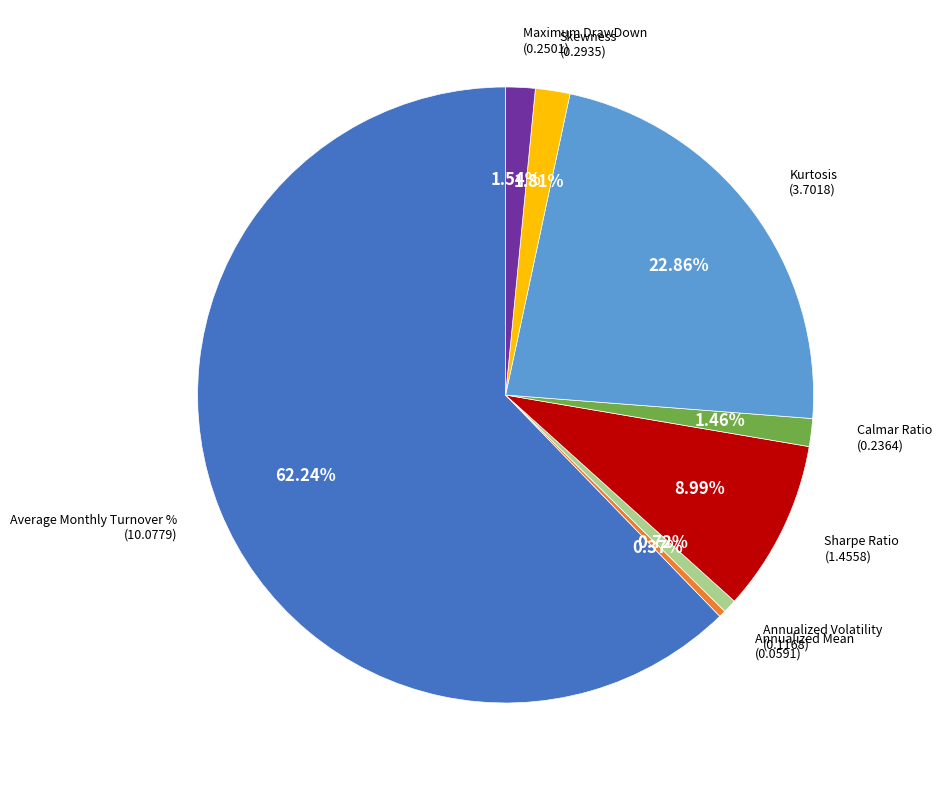

Does any single category account for the majority?

Yes